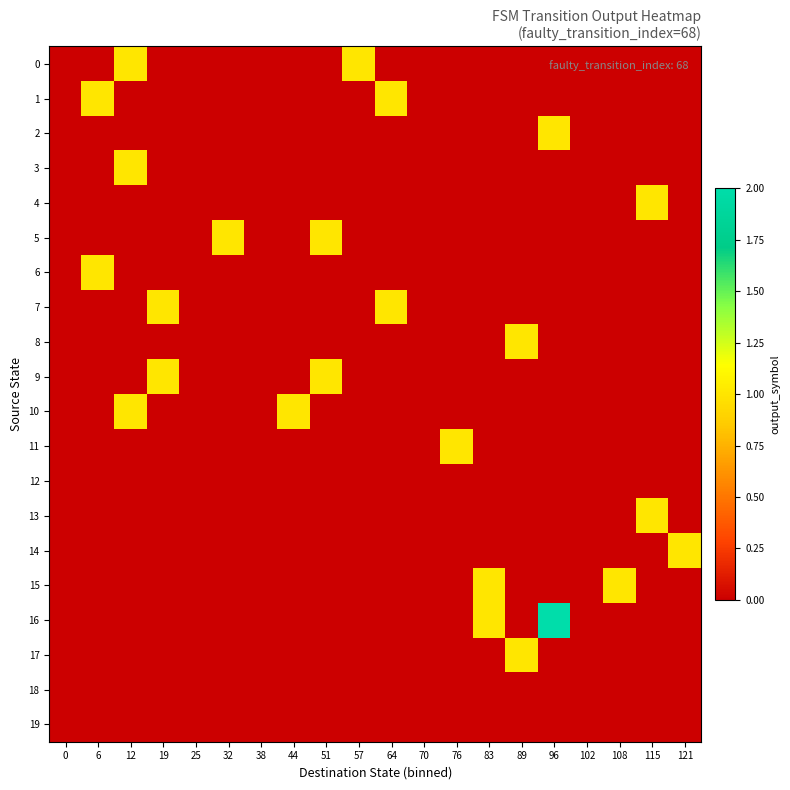

Reading right to left, extract all data points from this chart.

0: 121=0	115=0	108=0	102=0	96=0	89=0	83=0	76=0	70=0	64=0	57=1	51=0	44=0	38=0	32=0	25=0	19=0	12=1	6=0	0=0
1: 121=0	115=0	108=0	102=0	96=0	89=0	83=0	76=0	70=0	64=1	57=0	51=0	44=0	38=0	32=0	25=0	19=0	12=0	6=1	0=0
2: 121=0	115=0	108=0	102=0	96=1	89=0	83=0	76=0	70=0	64=0	57=0	51=0	44=0	38=0	32=0	25=0	19=0	12=0	6=0	0=0
3: 121=0	115=0	108=0	102=0	96=0	89=0	83=0	76=0	70=0	64=0	57=0	51=0	44=0	38=0	32=0	25=0	19=0	12=1	6=0	0=0
4: 121=0	115=1	108=0	102=0	96=0	89=0	83=0	76=0	70=0	64=0	57=0	51=0	44=0	38=0	32=0	25=0	19=0	12=0	6=0	0=0
5: 121=0	115=0	108=0	102=0	96=0	89=0	83=0	76=0	70=0	64=0	57=0	51=1	44=0	38=0	32=1	25=0	19=0	12=0	6=0	0=0
6: 121=0	115=0	108=0	102=0	96=0	89=0	83=0	76=0	70=0	64=0	57=0	51=0	44=0	38=0	32=0	25=0	19=0	12=0	6=1	0=0
7: 121=0	115=0	108=0	102=0	96=0	89=0	83=0	76=0	70=0	64=1	57=0	51=0	44=0	38=0	32=0	25=0	19=1	12=0	6=0	0=0
8: 121=0	115=0	108=0	102=0	96=0	89=1	83=0	76=0	70=0	64=0	57=0	51=0	44=0	38=0	32=0	25=0	19=0	12=0	6=0	0=0
9: 121=0	115=0	108=0	102=0	96=0	89=0	83=0	76=0	70=0	64=0	57=0	51=1	44=0	38=0	32=0	25=0	19=1	12=0	6=0	0=0
10: 121=0	115=0	108=0	102=0	96=0	89=0	83=0	76=0	70=0	64=0	57=0	51=0	44=1	38=0	32=0	25=0	19=0	12=1	6=0	0=0
11: 121=0	115=0	108=0	102=0	96=0	89=0	83=0	76=1	70=0	64=0	57=0	51=0	44=0	38=0	32=0	25=0	19=0	12=0	6=0	0=0
12: 121=0	115=0	108=0	102=0	96=0	89=0	83=0	76=0	70=0	64=0	57=0	51=0	44=0	38=0	32=0	25=0	19=0	12=0	6=0	0=0
13: 121=0	115=1	108=0	102=0	96=0	89=0	83=0	76=0	70=0	64=0	57=0	51=0	44=0	38=0	32=0	25=0	19=0	12=0	6=0	0=0
14: 121=1	115=0	108=0	102=0	96=0	89=0	83=0	76=0	70=0	64=0	57=0	51=0	44=0	38=0	32=0	25=0	19=0	12=0	6=0	0=0
15: 121=0	115=0	108=1	102=0	96=0	89=0	83=1	76=0	70=0	64=0	57=0	51=0	44=0	38=0	32=0	25=0	19=0	12=0	6=0	0=0
16: 121=0	115=0	108=0	102=0	96=2	89=0	83=1	76=0	70=0	64=0	57=0	51=0	44=0	38=0	32=0	25=0	19=0	12=0	6=0	0=0
17: 121=0	115=0	108=0	102=0	96=0	89=1	83=0	76=0	70=0	64=0	57=0	51=0	44=0	38=0	32=0	25=0	19=0	12=0	6=0	0=0
18: 121=0	115=0	108=0	102=0	96=0	89=0	83=0	76=0	70=0	64=0	57=0	51=0	44=0	38=0	32=0	25=0	19=0	12=0	6=0	0=0
19: 121=0	115=0	108=0	102=0	96=0	89=0	83=0	76=0	70=0	64=0	57=0	51=0	44=0	38=0	32=0	25=0	19=0	12=0	6=0	0=0